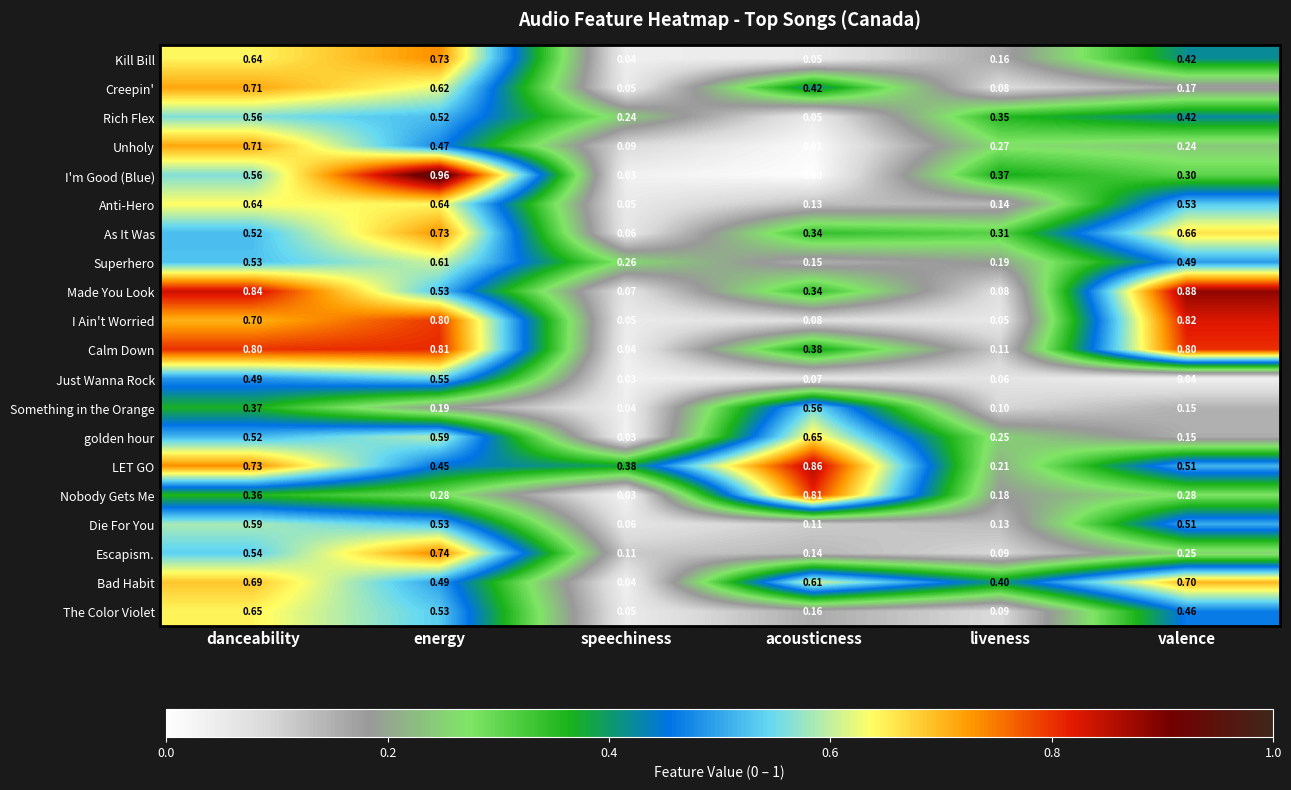

At which category does the chart reach its minimum across all series?

acousticness